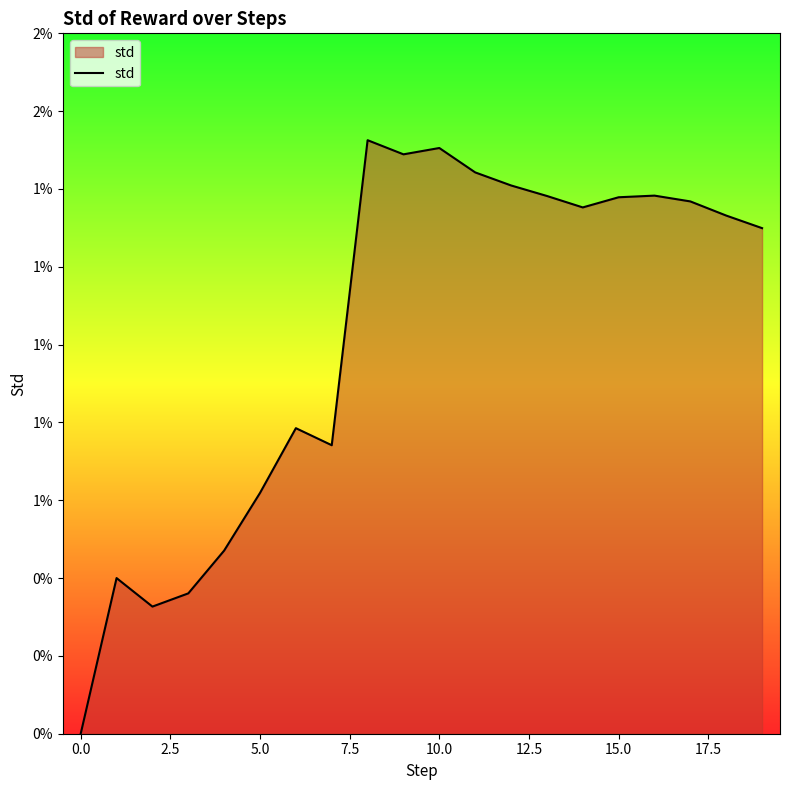

Does the chart have visible grid lines?

No